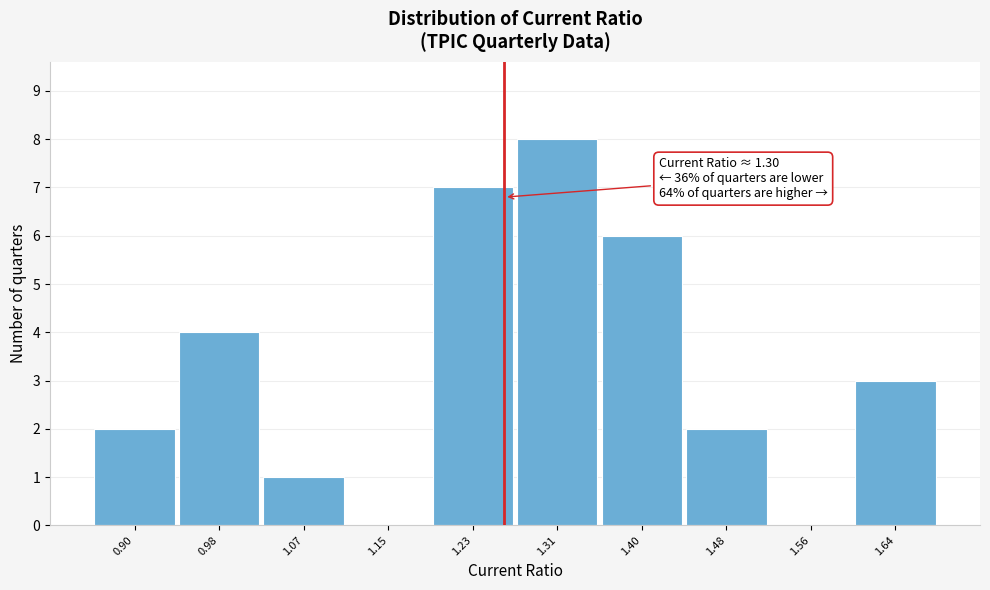

Reading left to right, list all the values displayed in this chart.

0.90=2	0.98=4	1.07=1	1.15=0	1.23=7	1.31=8	1.40=6	1.48=2	1.56=0	1.64=3